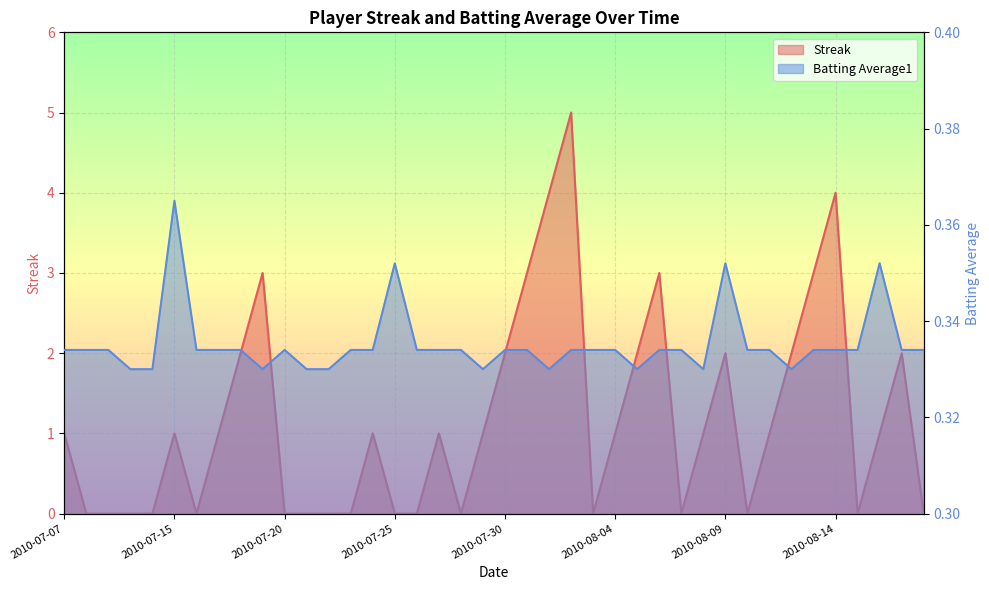

Count the number of data series in this chart.

2